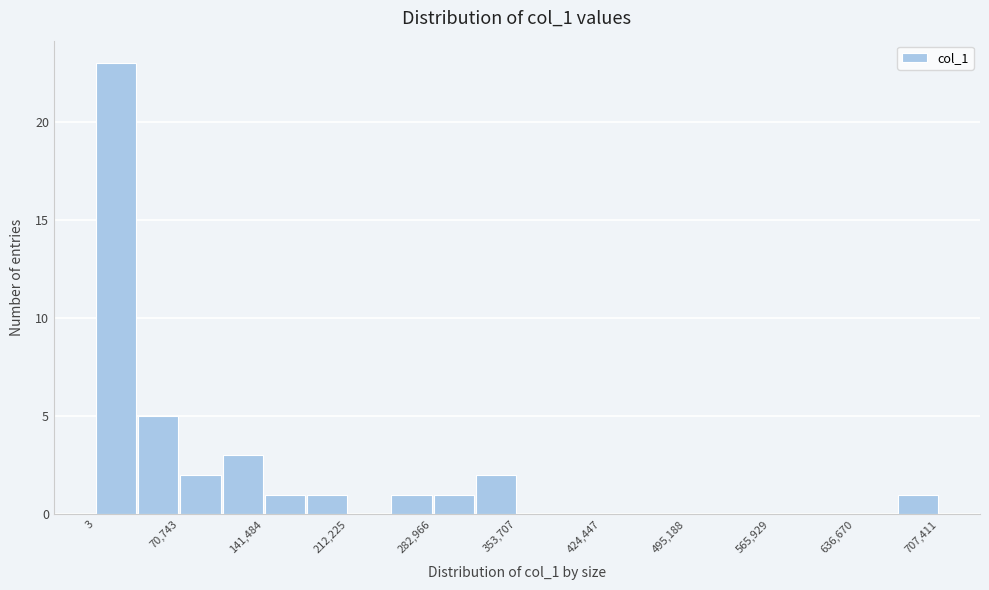

Around what value on the x-axis is the tallest bar? Give the approximate position of its centre, as read against the axis.

20000